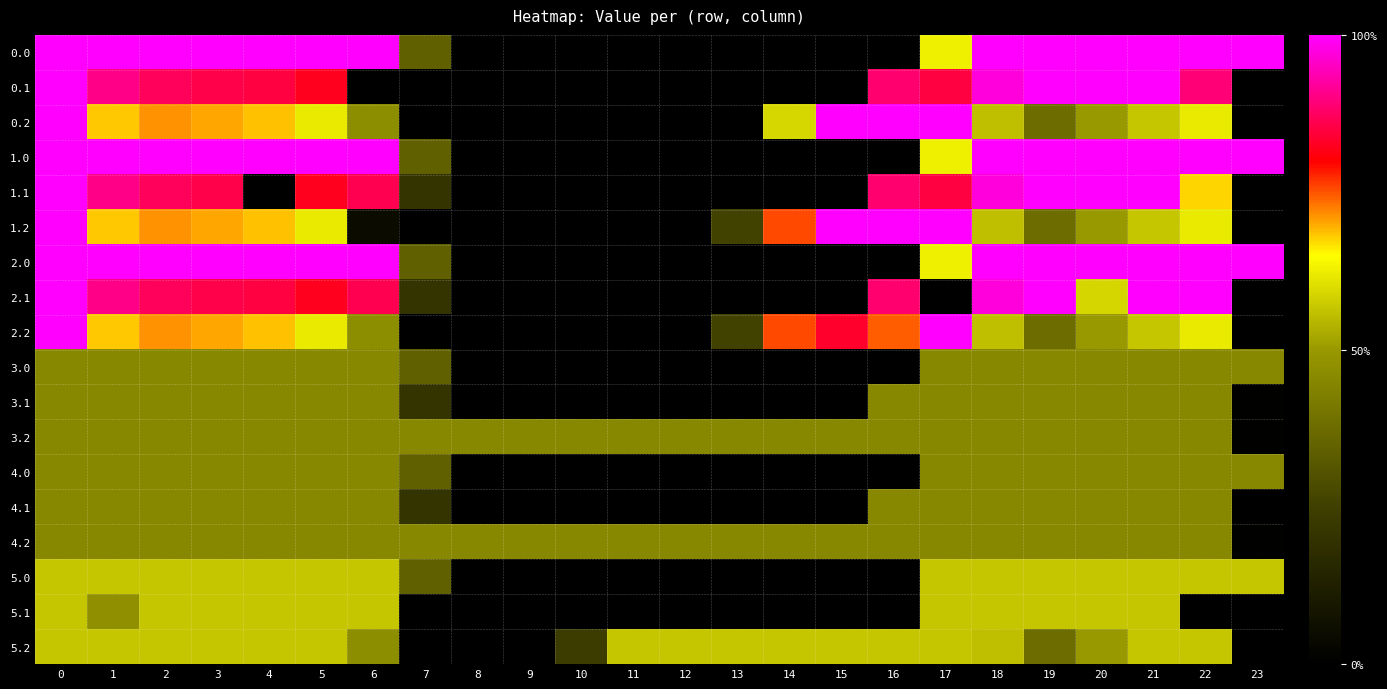

Count the number of data series in this chart.

18